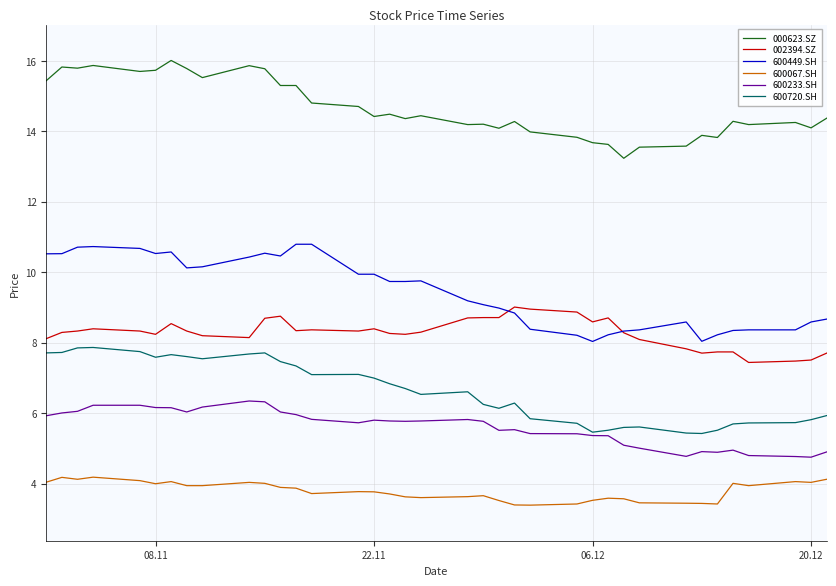

Which series has the largest total across all categories?

000623.SZ